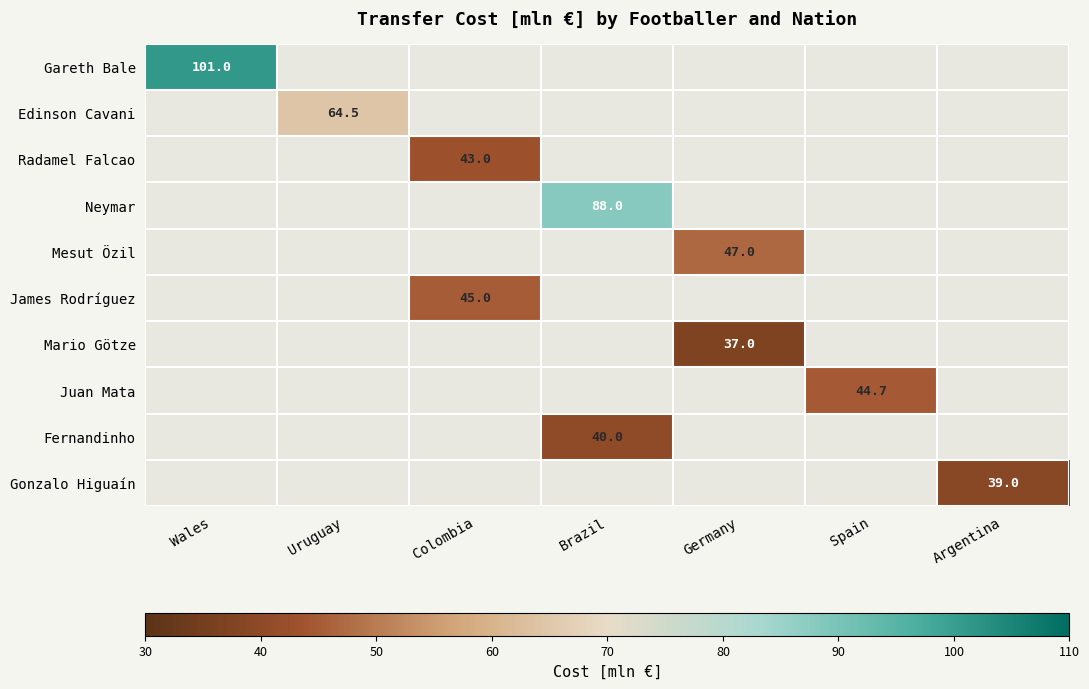

What is the maximum value shown in the chart?

101.0